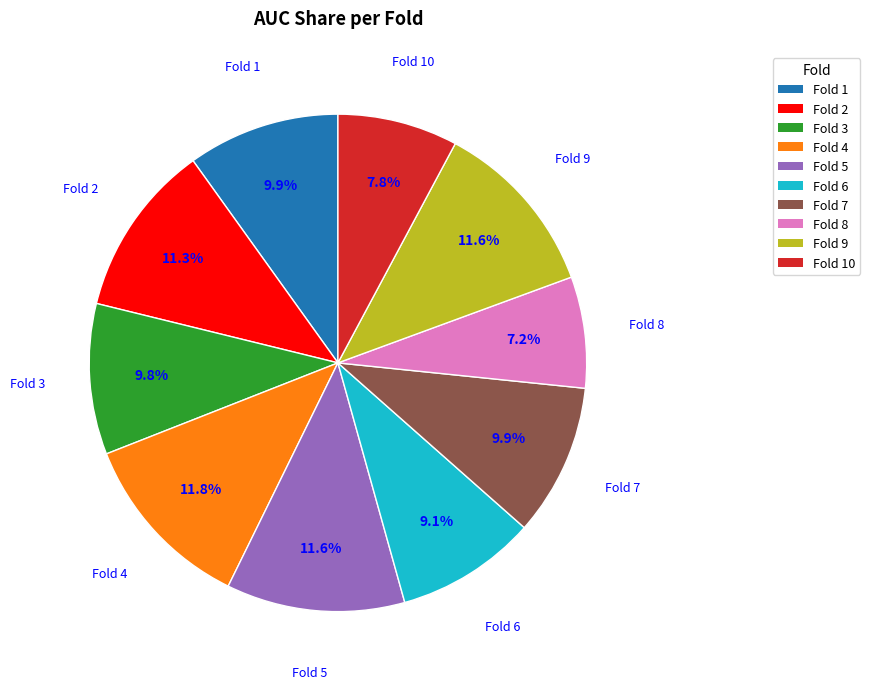

Which category has the smallest portion of the pie?

Fold 8